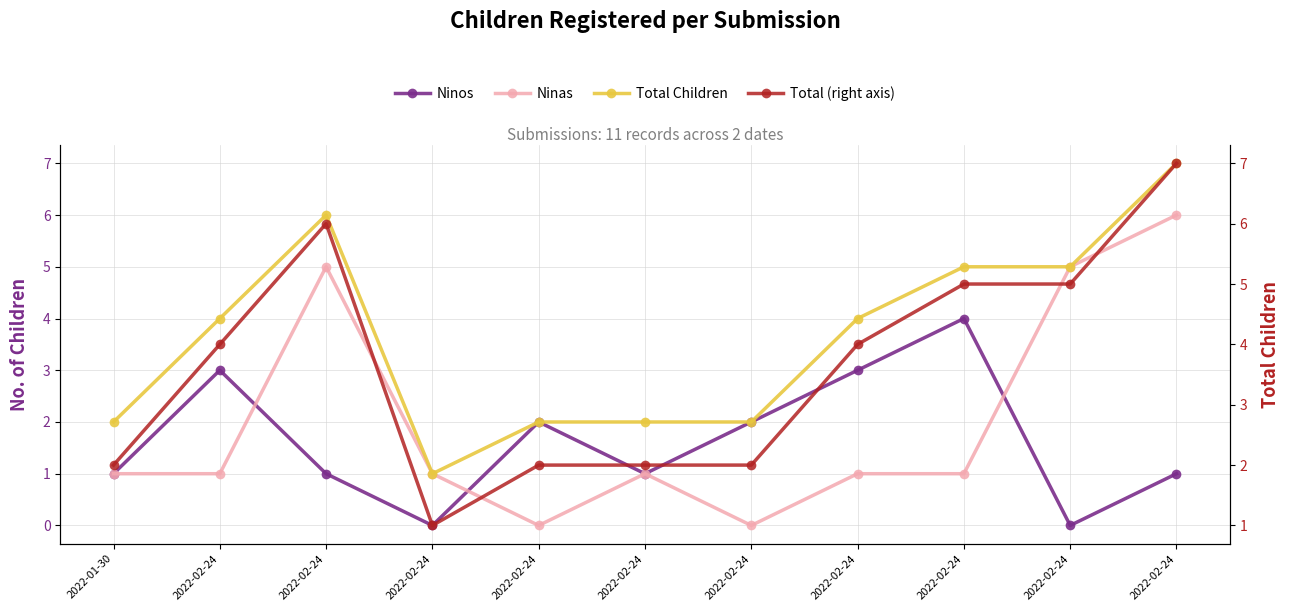

Is the value of Ninas at 2022-02-24 greater than the value of Total (right axis) at 2022-02-24?

No